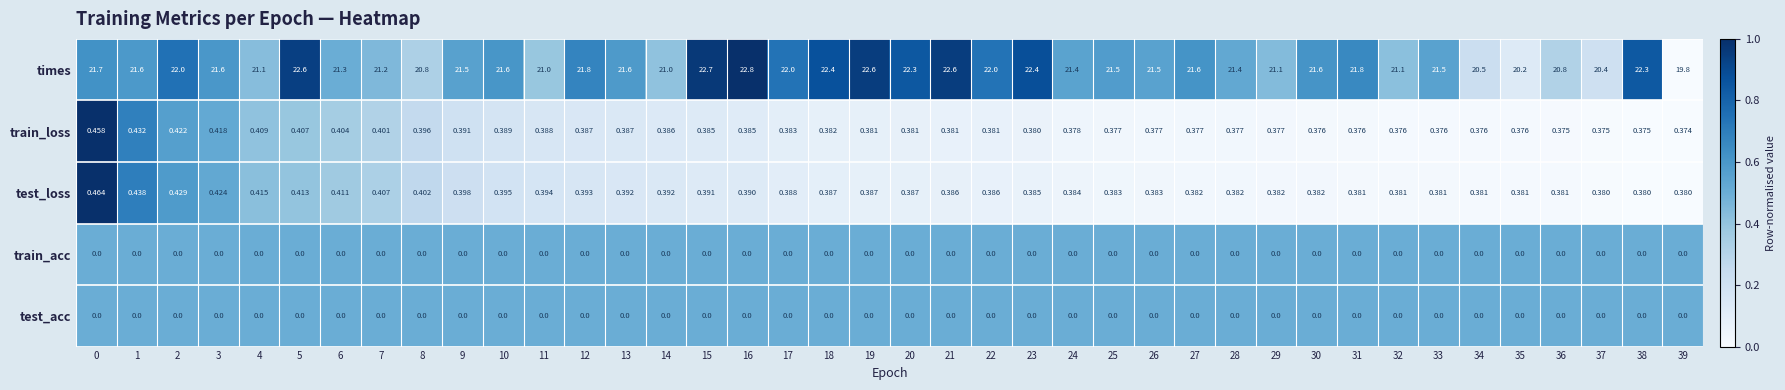

Is the value of test_loss at 18 greater than the value of test_acc at 36?

Yes